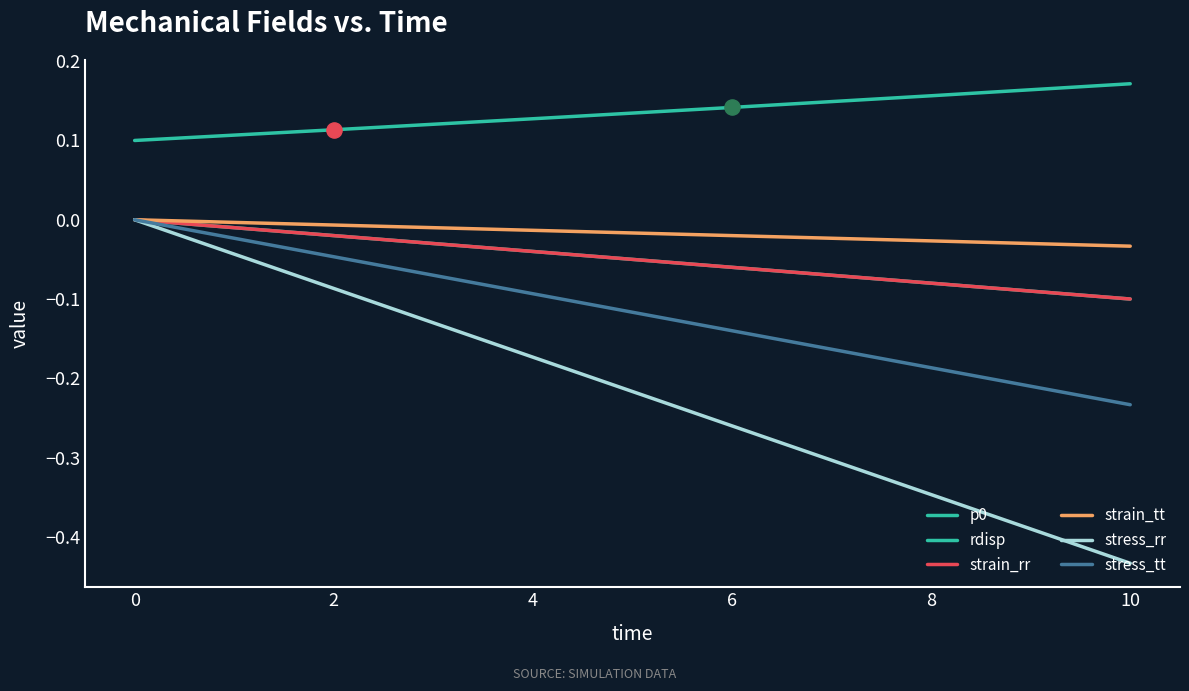

What is the total value across all series at 10?

-0.7